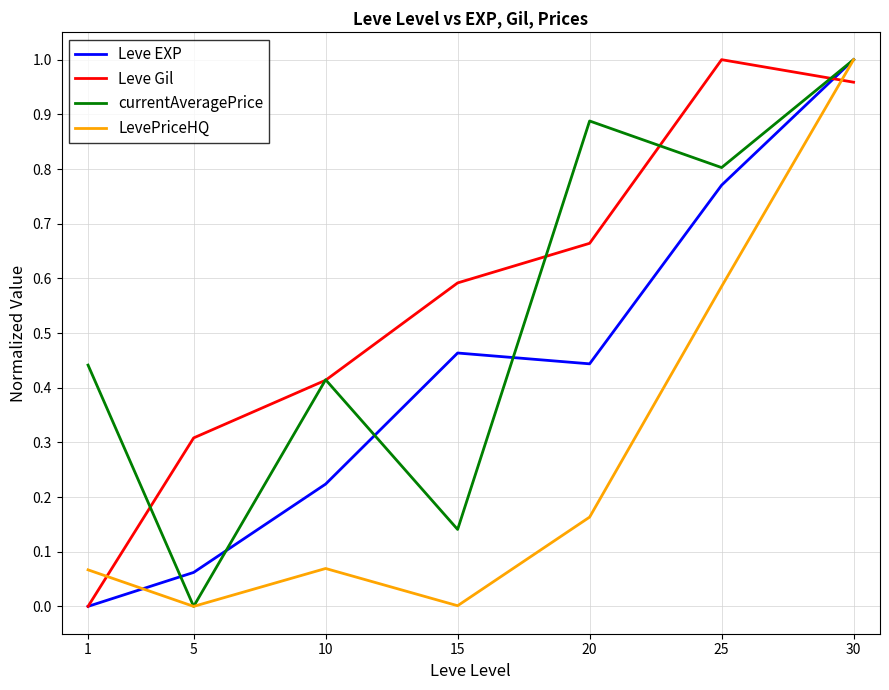

Which category has the highest value in the Leve Gil series?

25